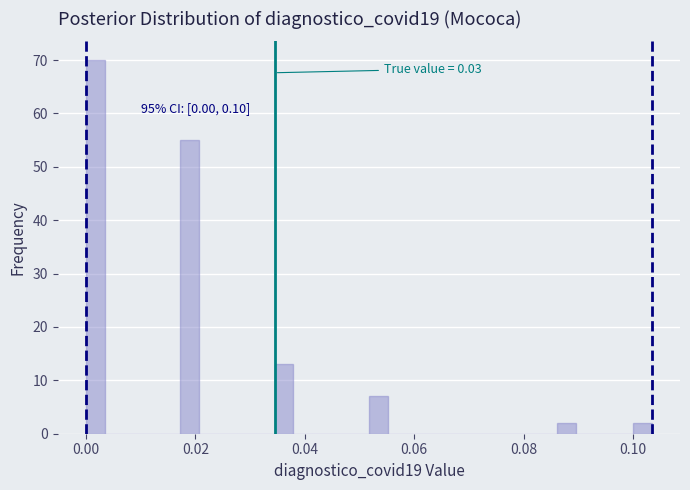

Around what value on the x-axis is the tallest bar? Give the approximate position of its centre, as read against the axis.

0.002